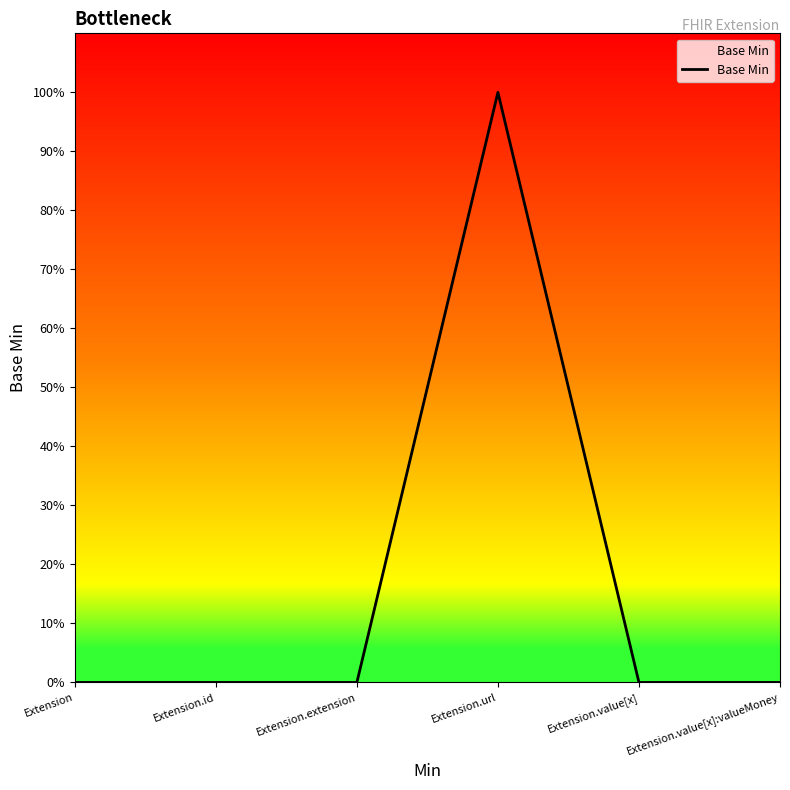

What is the difference between the values at Extension.url and Extension.id?

1